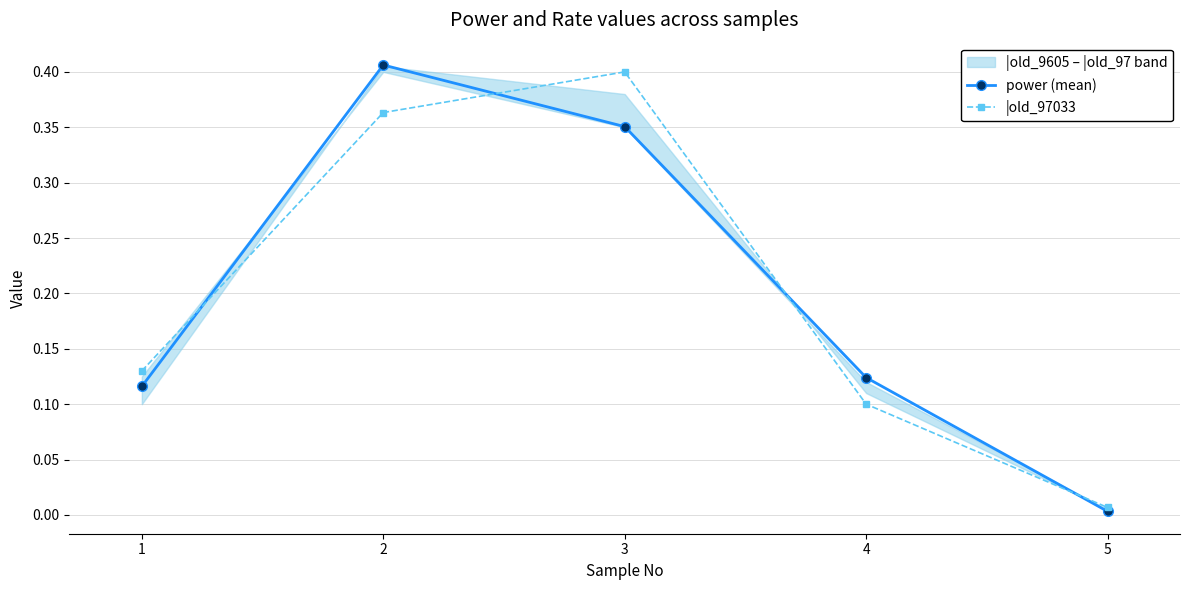

How many data points does each series have?

5